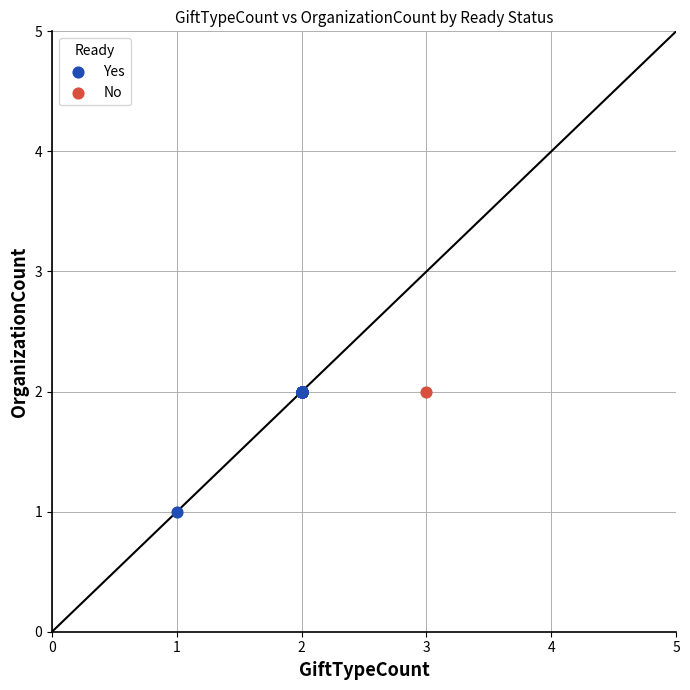

What are all the series names shown in the legend?

Yes, No